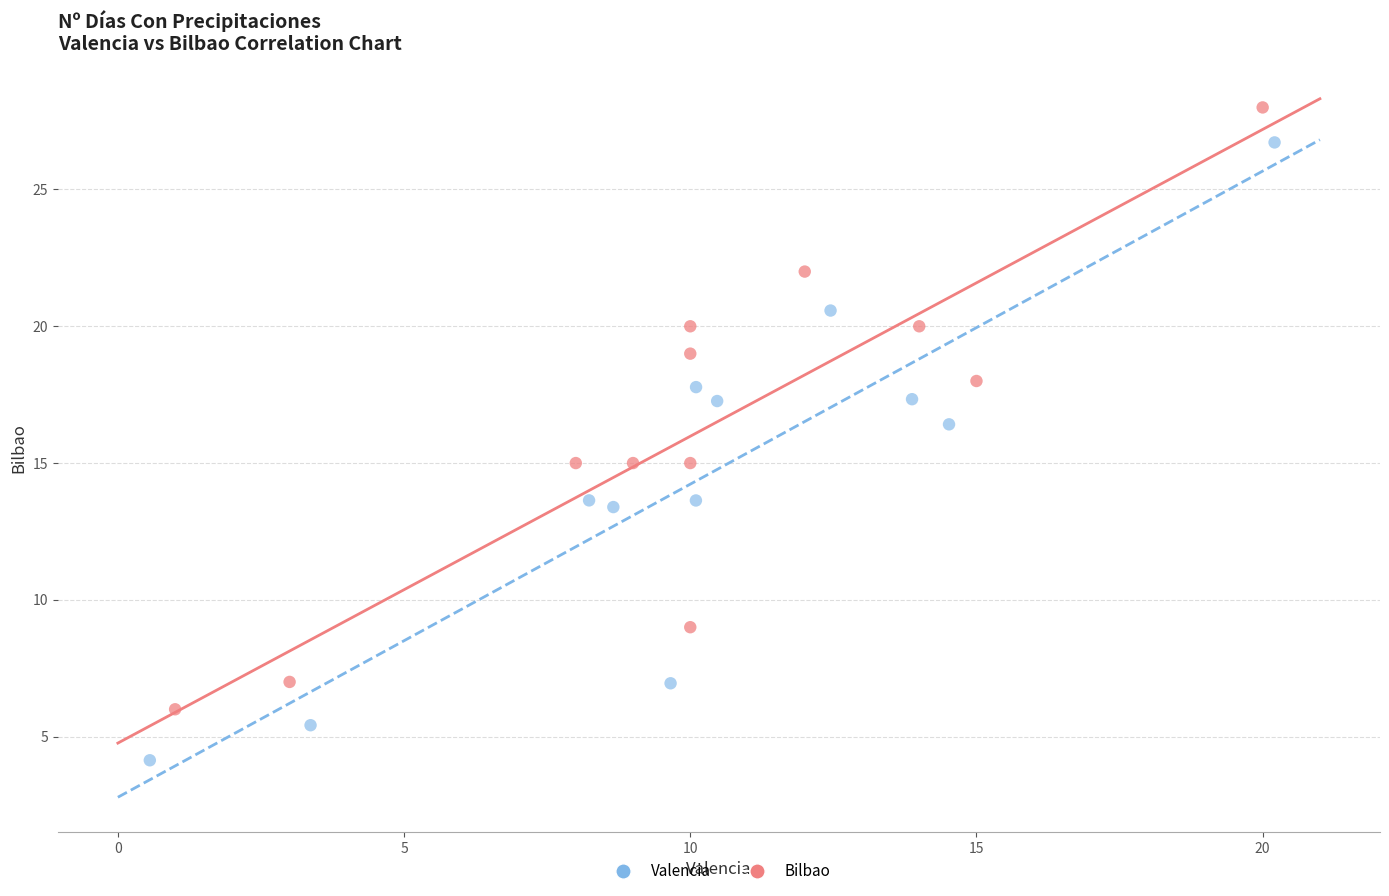

Which series contains the lowest Y value?

Valencia